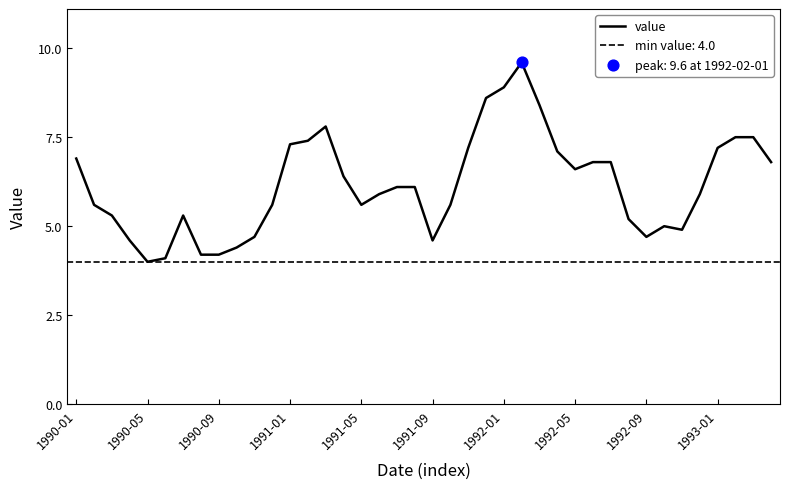

What is the change in value from 15 to 35?

-0.5